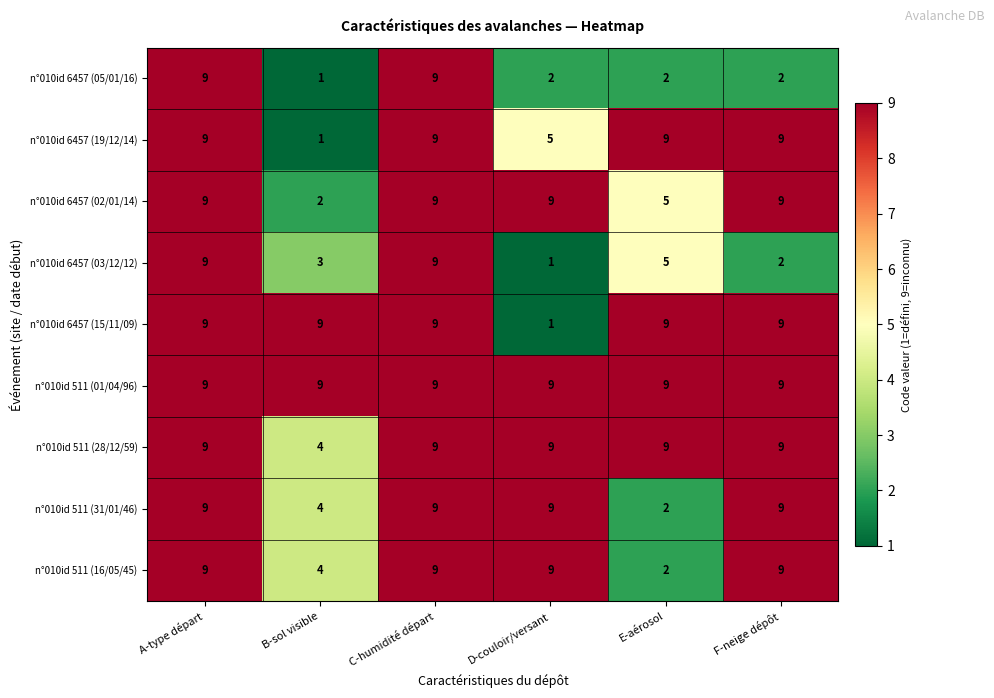

How many n°010id 6457 (02/01/14) values are between 5 and 9?

5